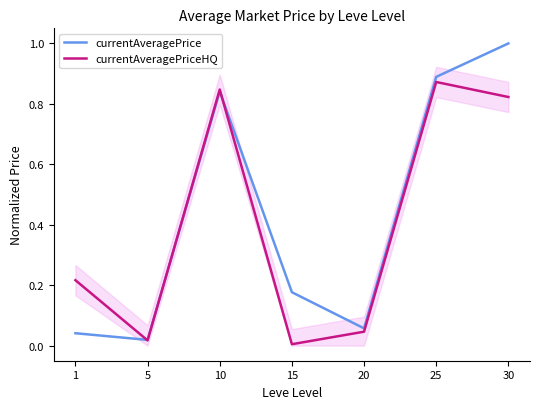

The value of currentAveragePrice at 20 is 0.1. True or false?

False